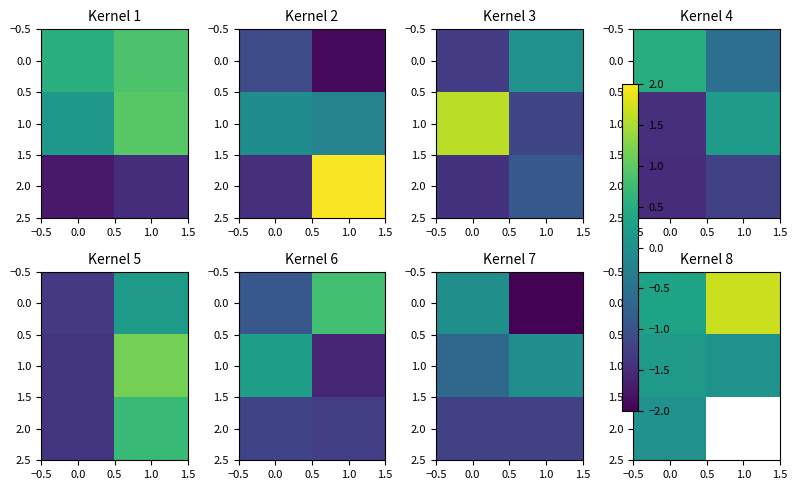

How many series are shown in this chart?

3